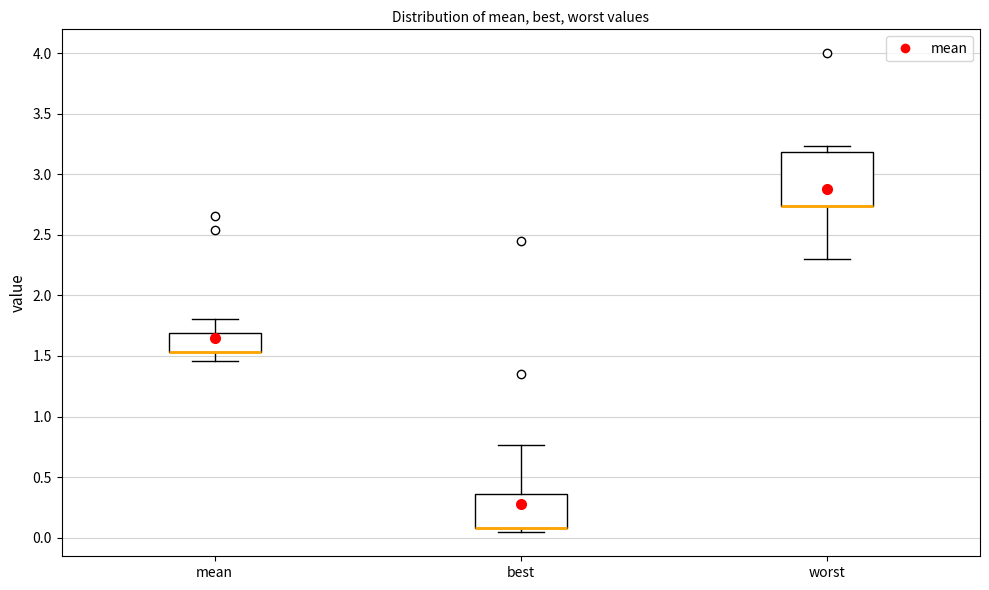

Where is the lower edge of the box for worst on the y-axis? The values are not printed on the chart, so give them approximately, as read against the axis.

2.75